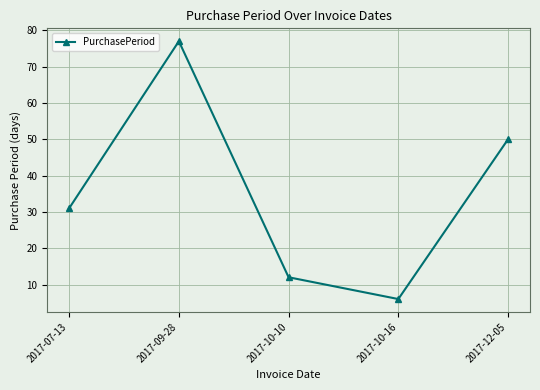

Rank the categories by value from lowest to highest.

2017-10-16, 2017-10-10, 2017-07-13, 2017-12-05, 2017-09-28